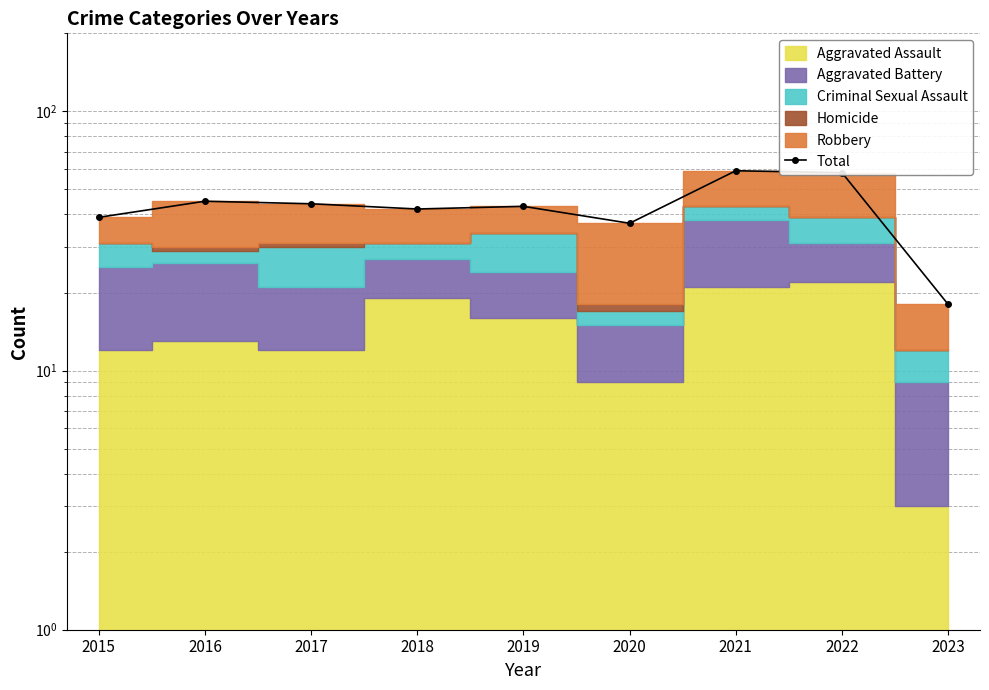

List the labels in order of value, smallest first.

2023, 2020, 2015, 2018, 2019, 2017, 2016, 2022, 2021